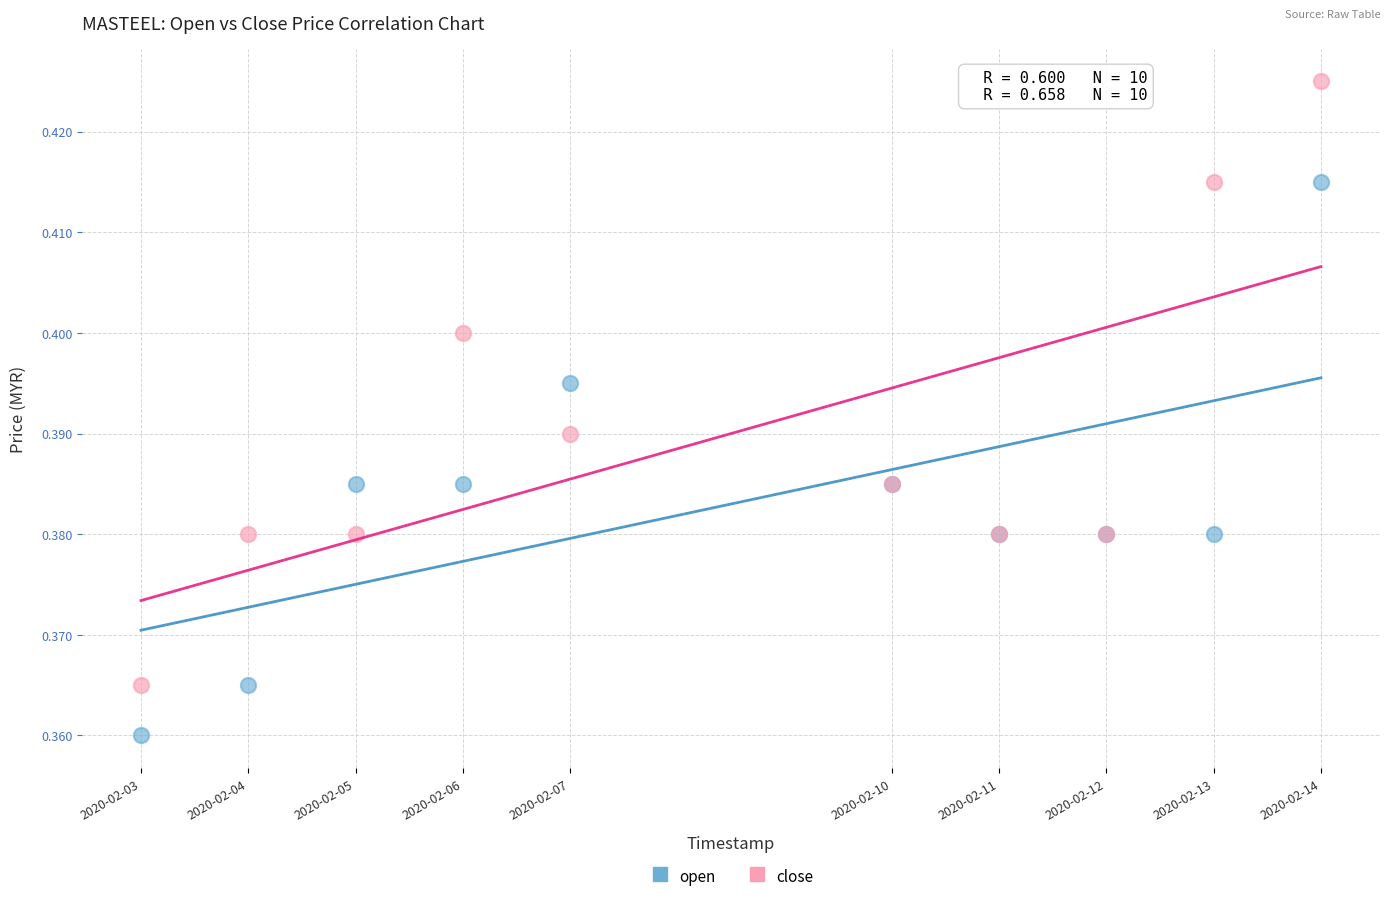

Which series contains the lowest Y value?

open